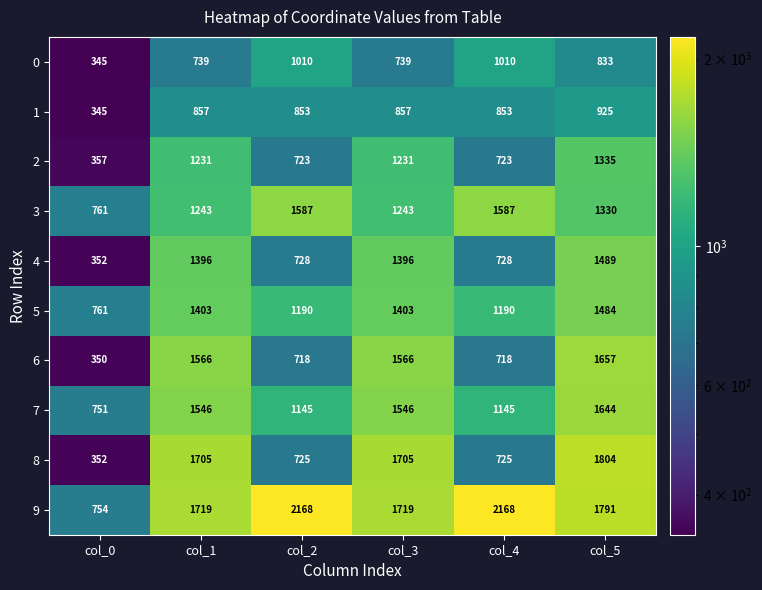

Between col_0 and col_1, which series saw the biggest shift?

8